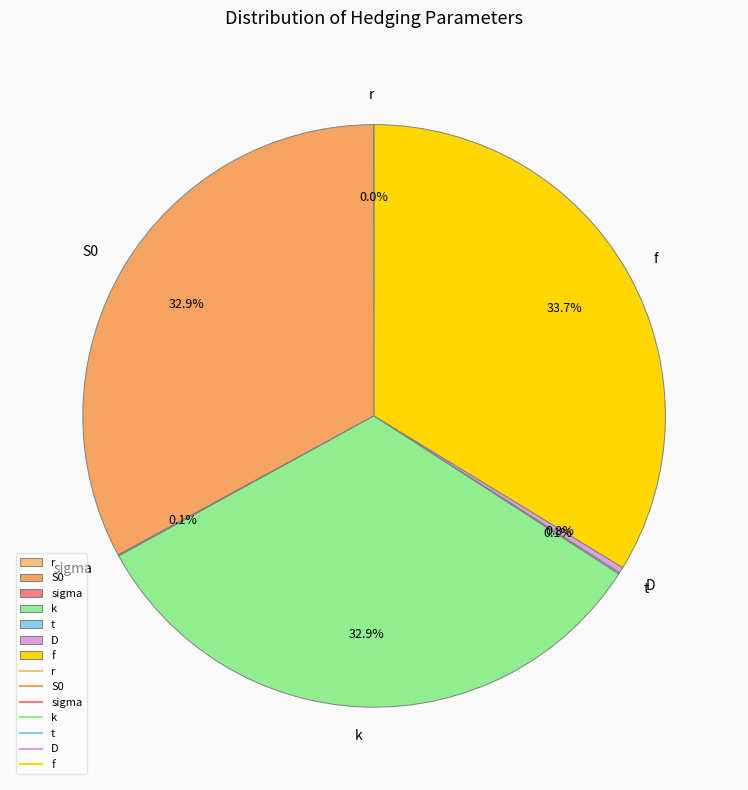

To the nearest percent, what portion does S0 represent?

33%